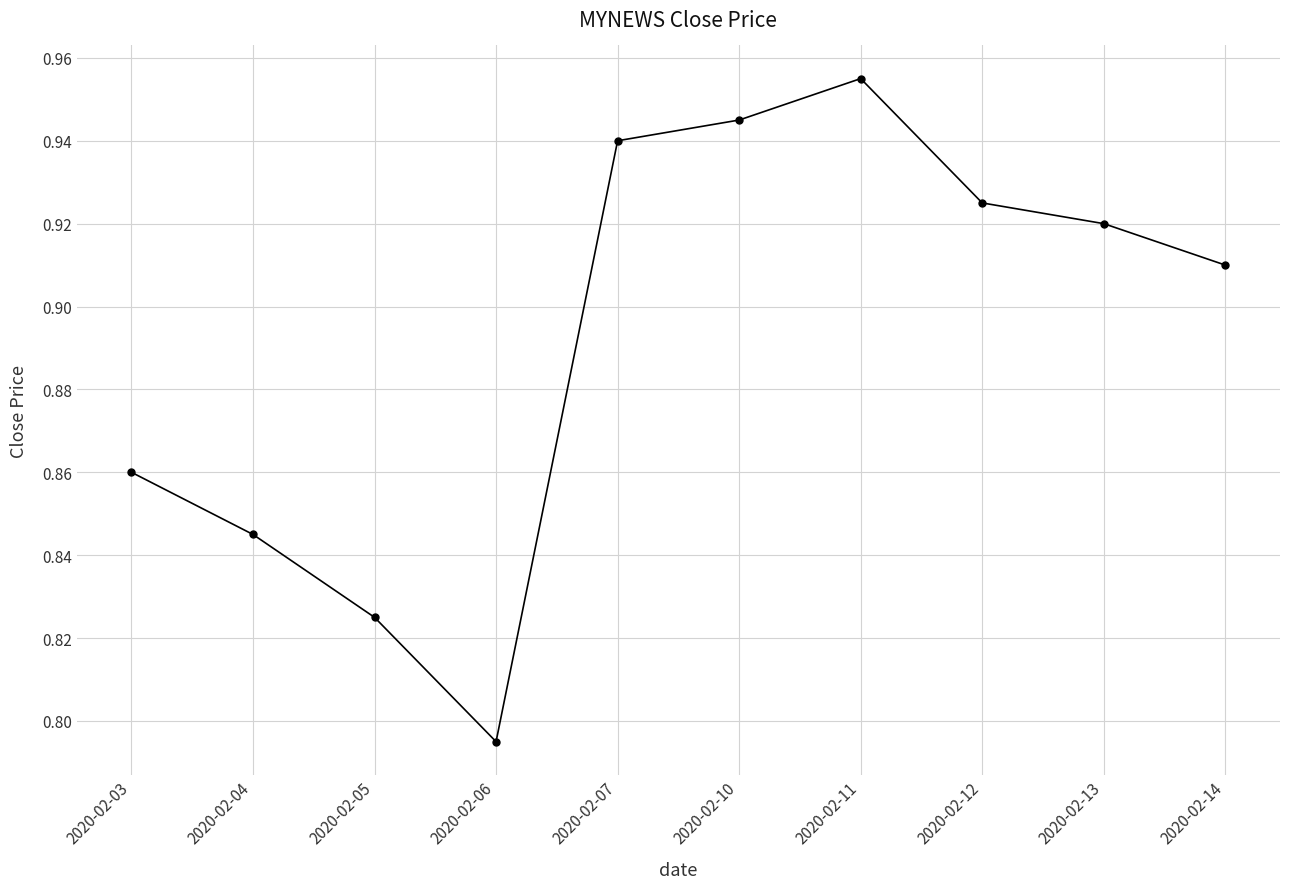

True or false: the data shows 1.6 at 2020-02-10.

False